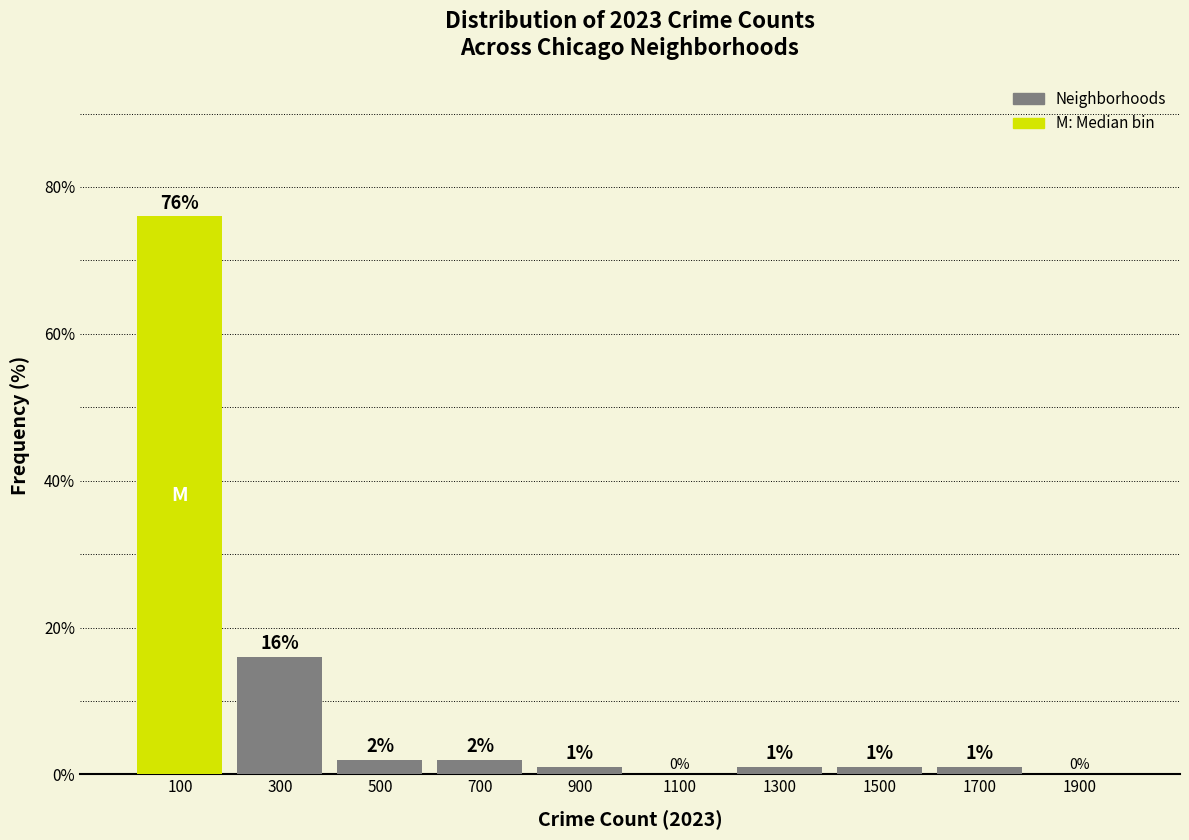

Reading left to right, list every bar in this chart as the range it spans on the x-axis followed by its height.

0 to 200: 76
200 to 400: 16
400 to 600: 2
600 to 800: 2
800 to 1000: 1
1000 to 1200: 0
1200 to 1400: 1
1400 to 1600: 1
1600 to 1800: 1
1800 to 2000: 0